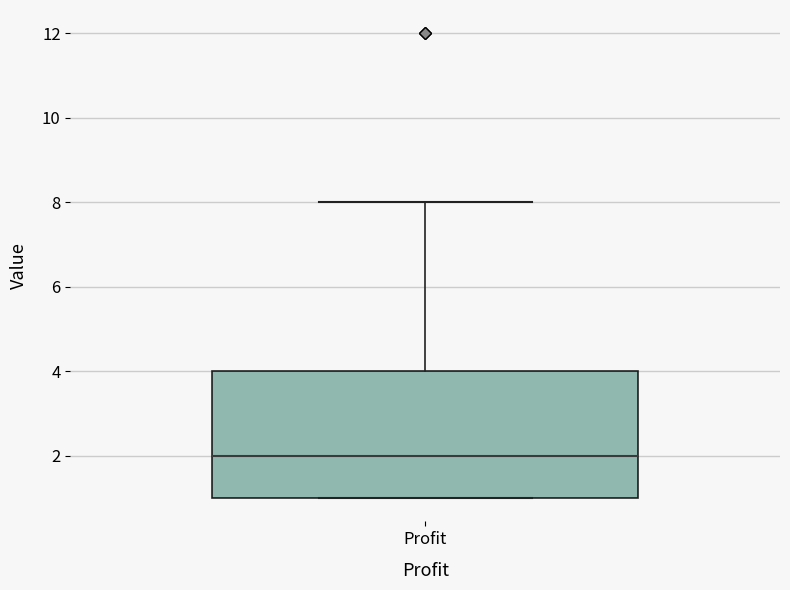

Read this box plot against the y-axis: the position of the median line, the range covered by the box, and the ends of both whiskers. The values are not printed on the chart, so give them approximately, as read against the axis.

median 2, box 1 to 4, whiskers 1 to 8